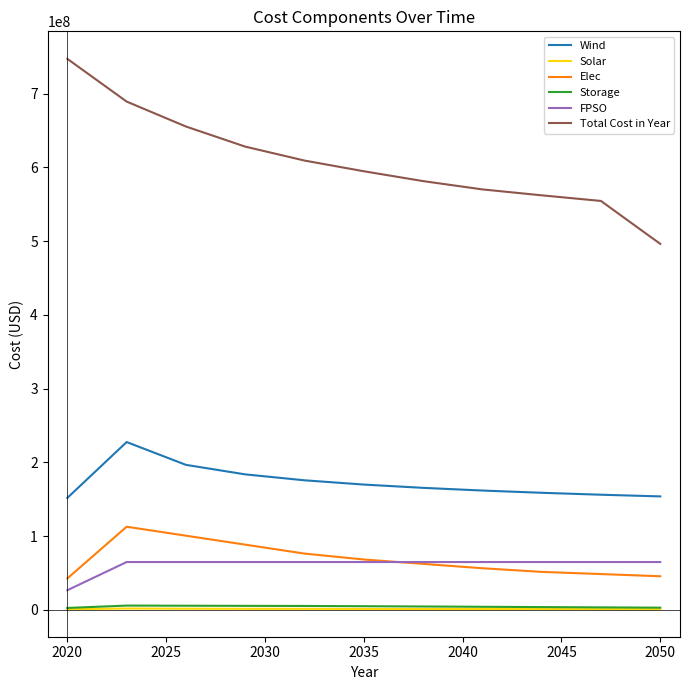

How many series are shown in this chart?

6